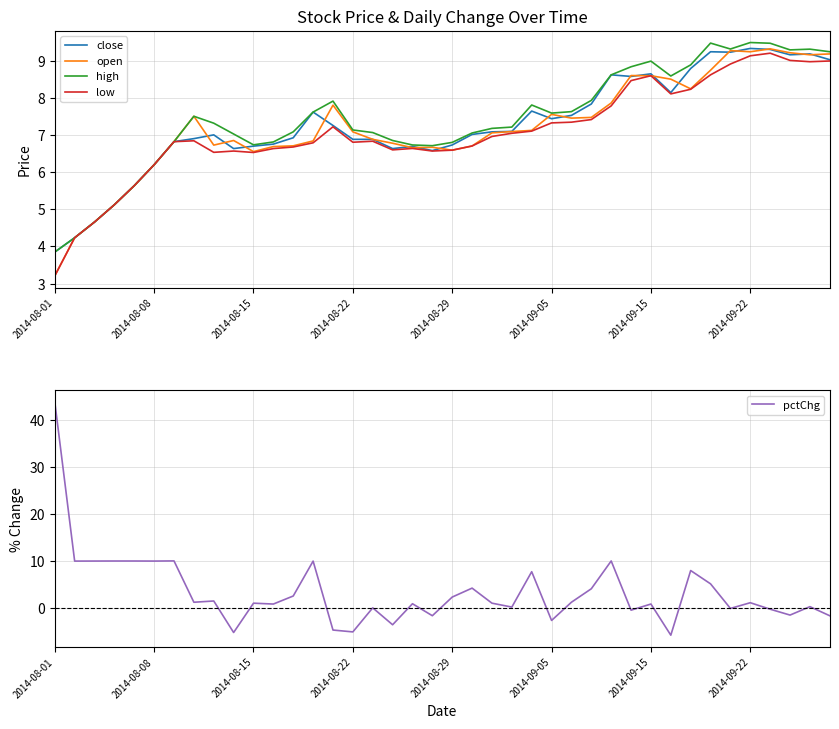

True or false: pctChg has a value of 3.1 at 2014-08-08.

False